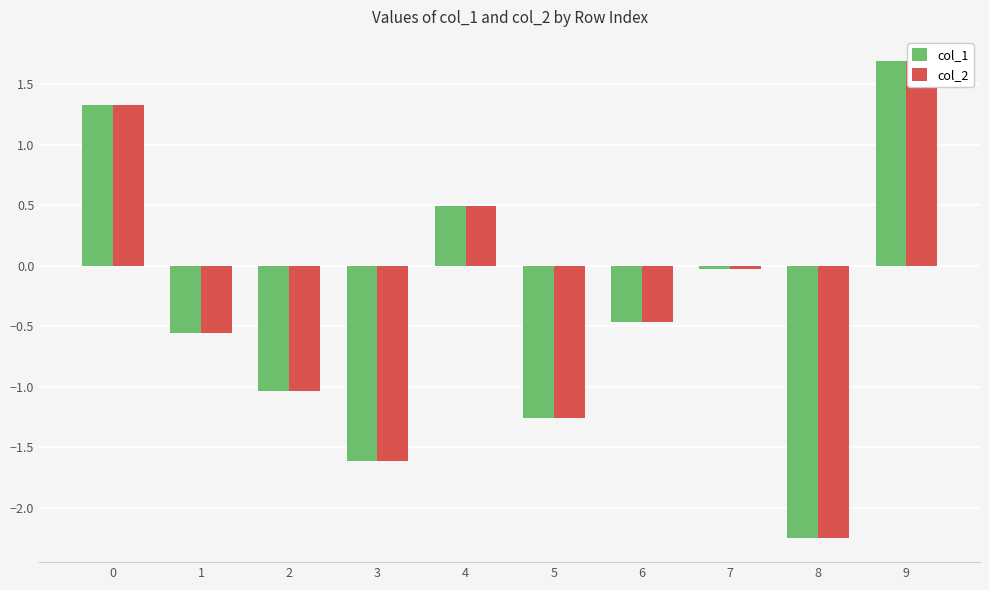

Where is col_1 nearest to the value 0?

7